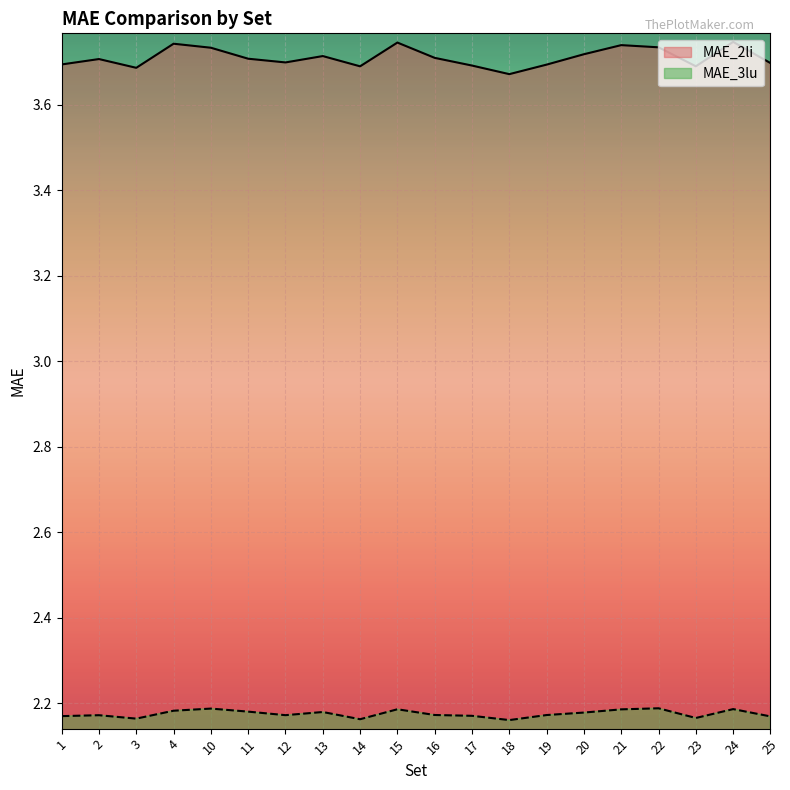

Between 13 and 20, which series saw the biggest shift?

MAE_2li